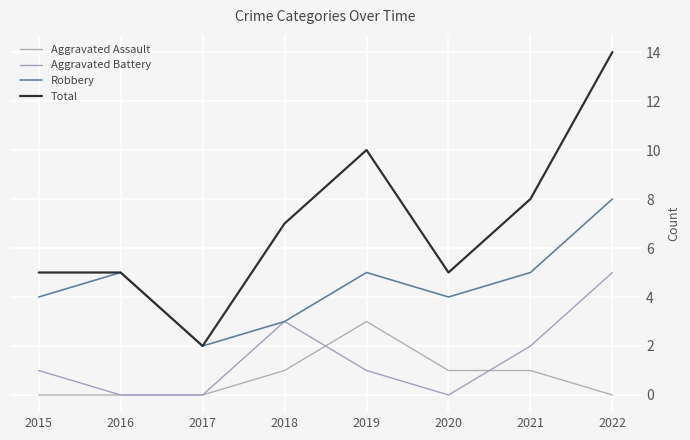

True or false: Aggravated Battery has more than 1 points higher than both neighbors.

False